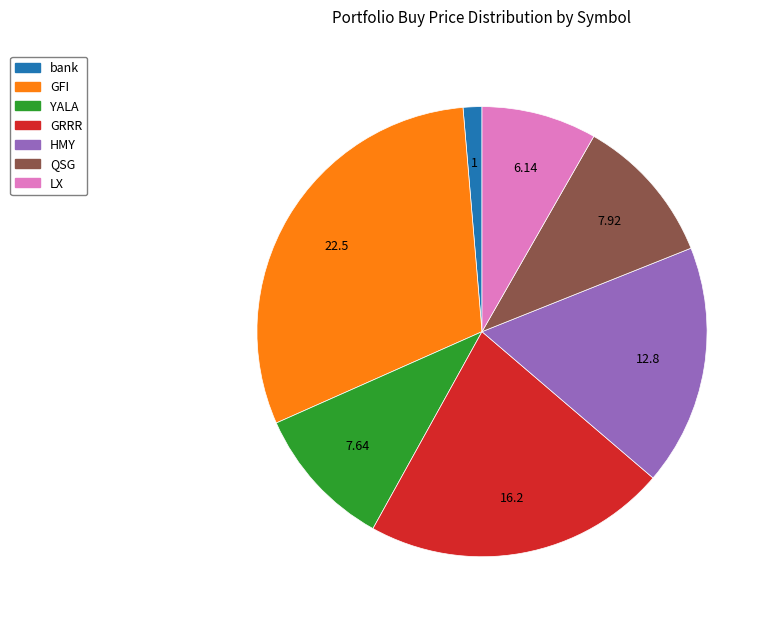

The bank slice represents 1% of the pie. True or false?

True